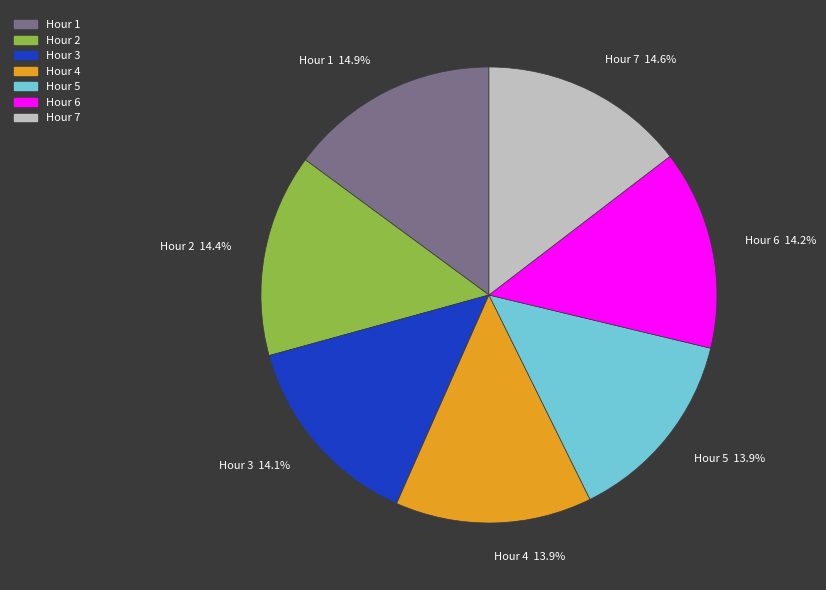

Which has a higher value, Hour 7 or Hour 3?

Hour 7